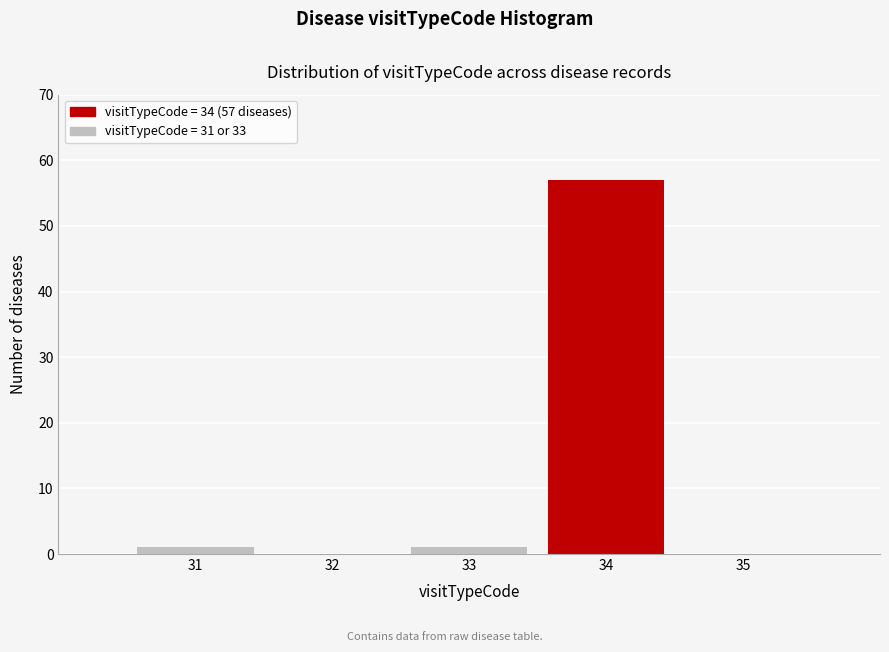

Reading right to left, transcribe all the data shown in this chart.

35=0	34=57	33=1	32=0	31=1